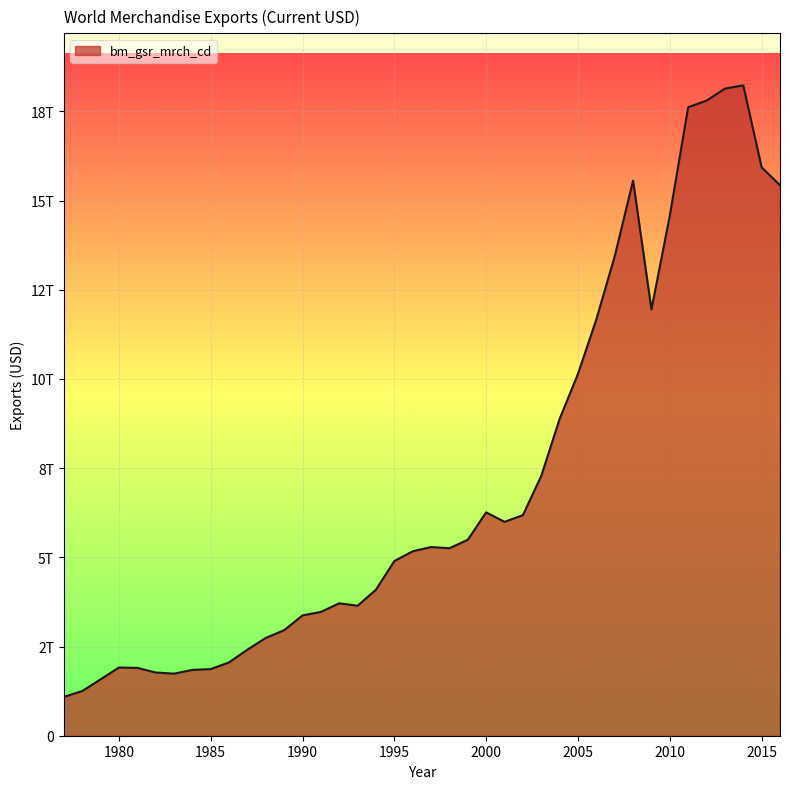

Where is the first local minimum?

1983